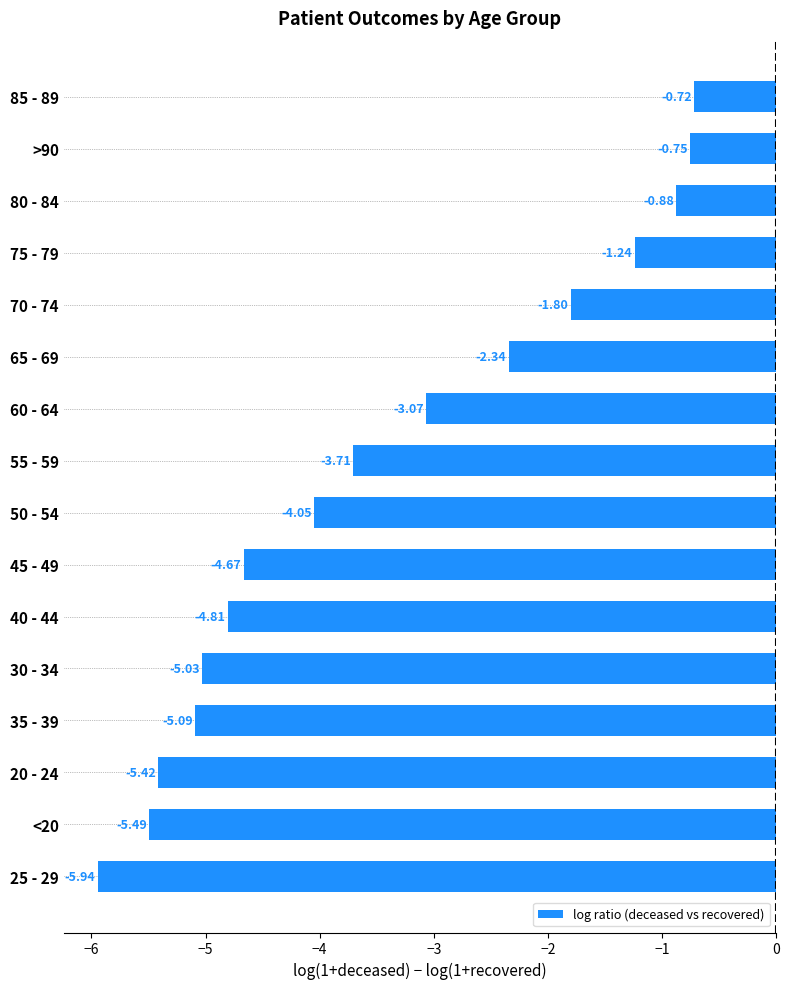

What is the change in value from 30 - 34 to 20 - 24?

-0.4